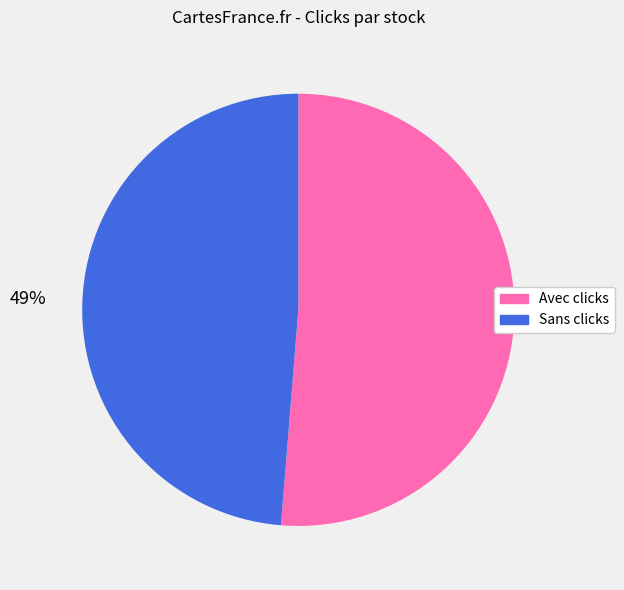

Which category has the smallest portion of the pie?

Sans clicks